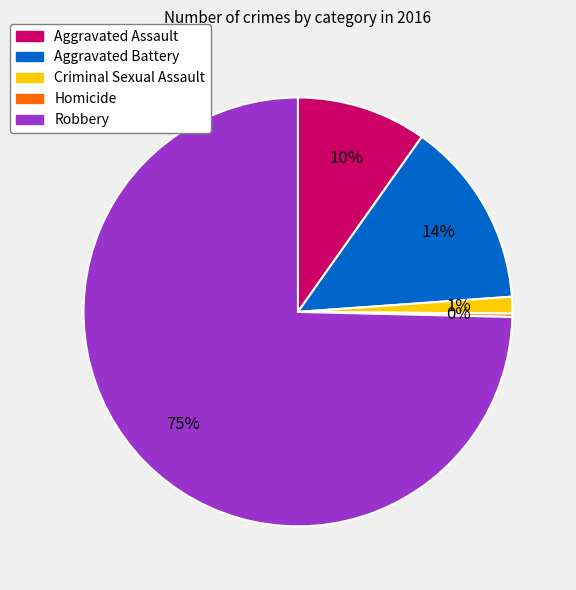

Do Criminal Sexual Assault and Aggravated Assault together represent more than half of the pie?

No